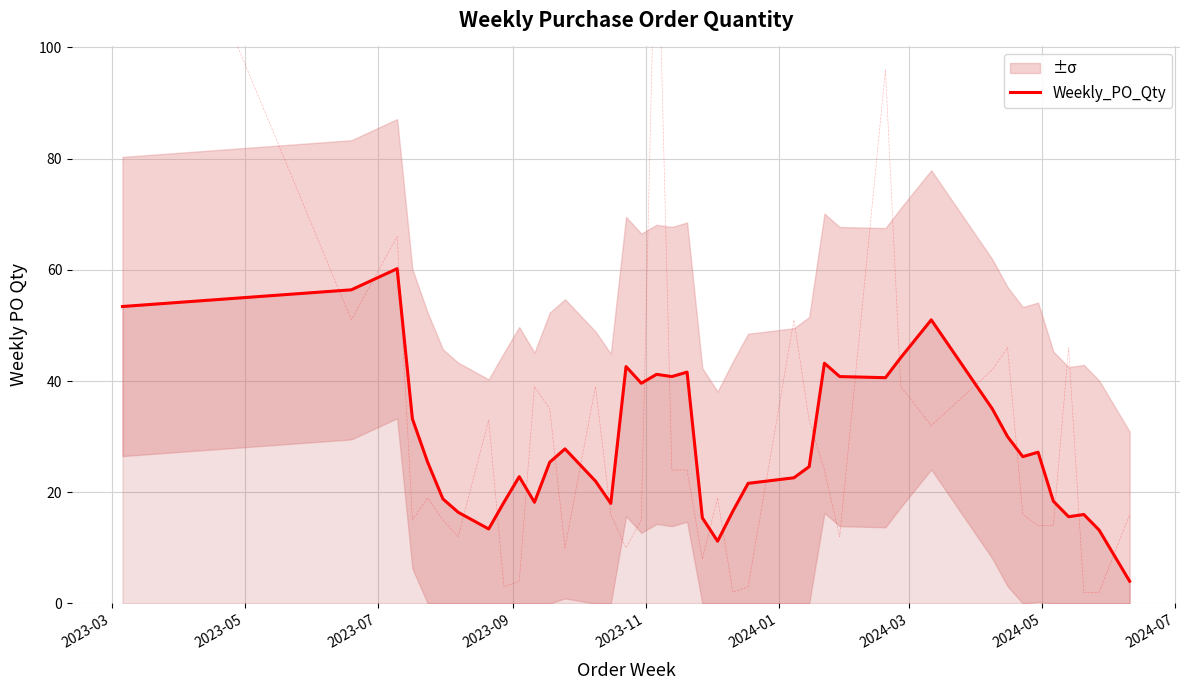

What is the highest value of the Weekly_PO_Qty series?

60.2